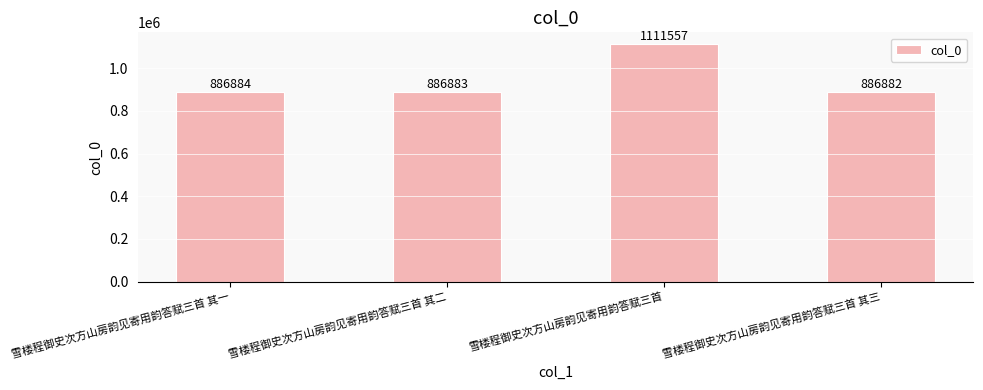

Where is the data nearest to the value 999219?

雪楼程御史次方山房韵见寄用韵答赋三首 其一